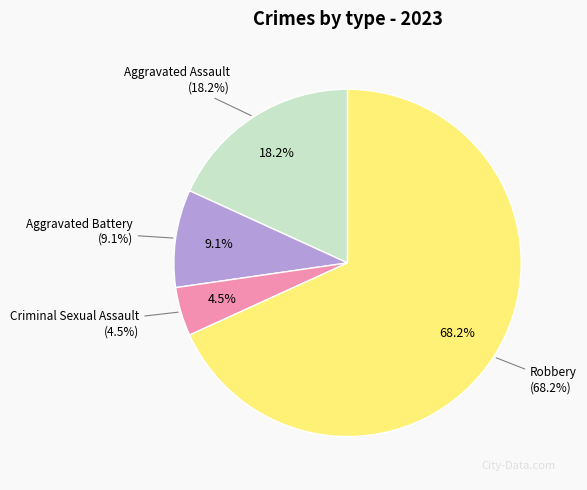

What is the ratio of the value at Aggravated Assault to the value at Robbery?

0.3